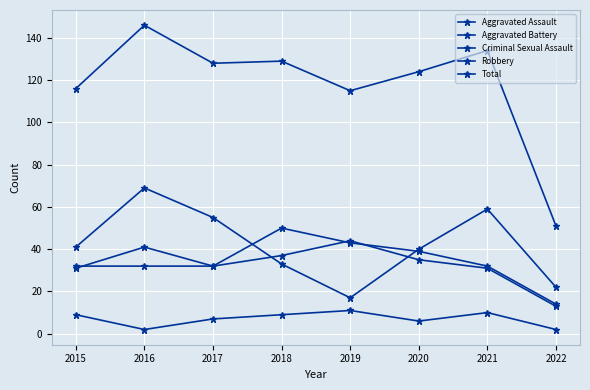

What is the maximum value for Total?

146